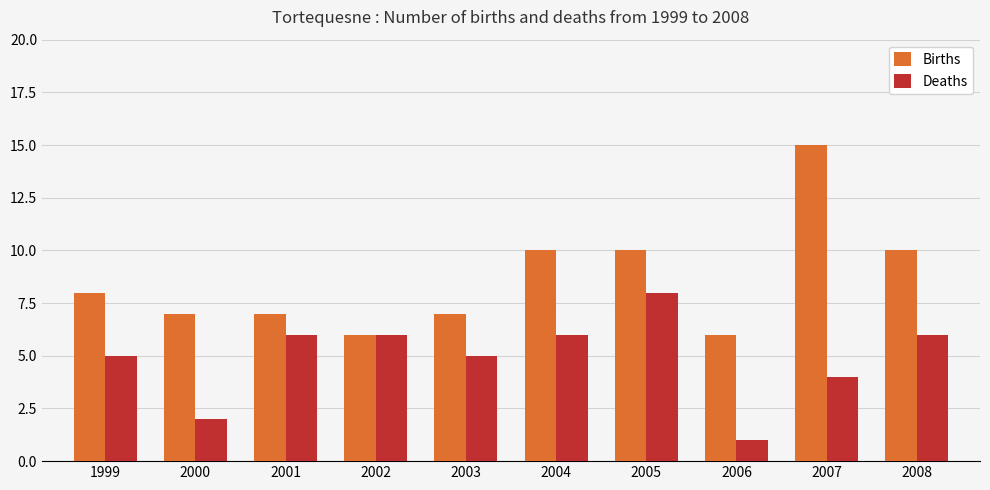

What is the sum of all Deaths values?

49